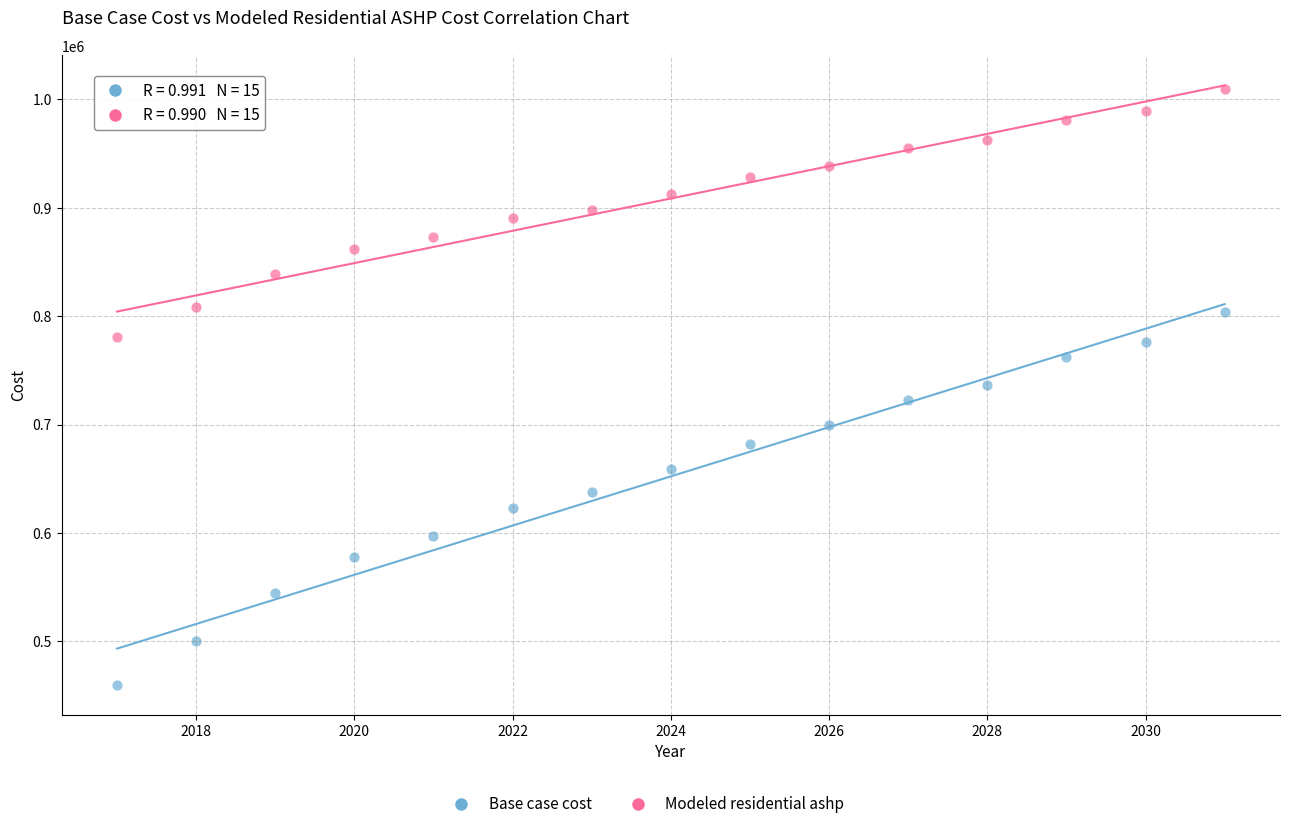

Across all data points, what is the range of X values (max minus min)?

14.0